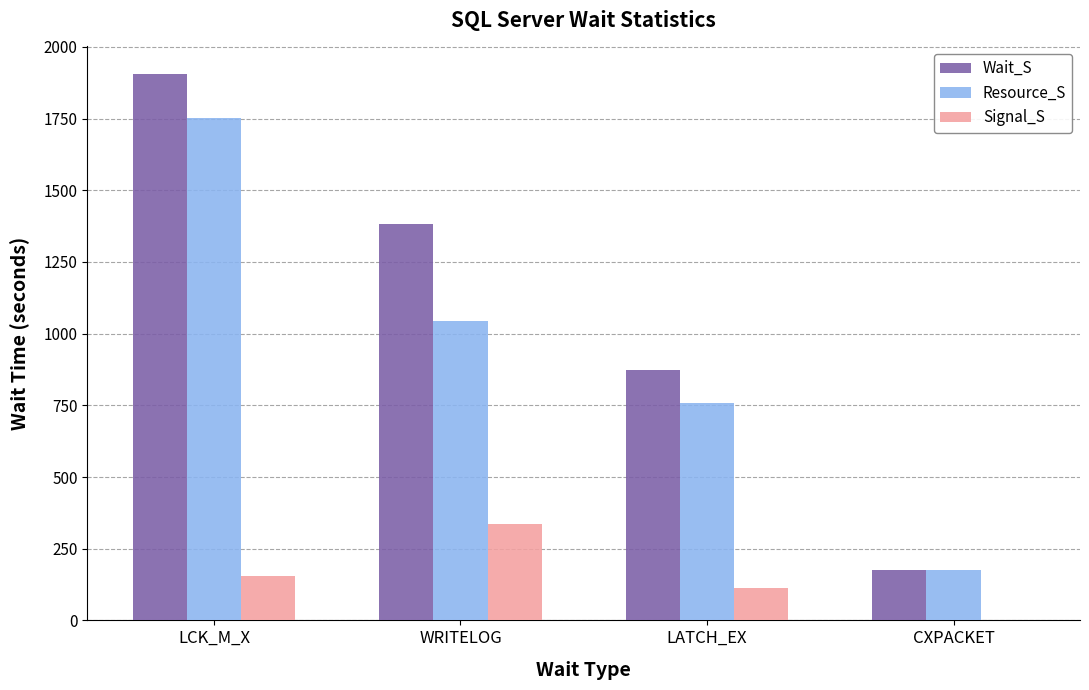

Reading right to left, list all the values displayed in this chart.

Wait_S: CXPACKET=175.8	LATCH_EX=872.0	WRITELOG=1382.2	LCK_M_X=1906.2
Resource_S: CXPACKET=174.5	LATCH_EX=759.5	WRITELOG=1045.4	LCK_M_X=1751.3
Signal_S: CXPACKET=1.3	LATCH_EX=112.4	WRITELOG=336.8	LCK_M_X=154.9